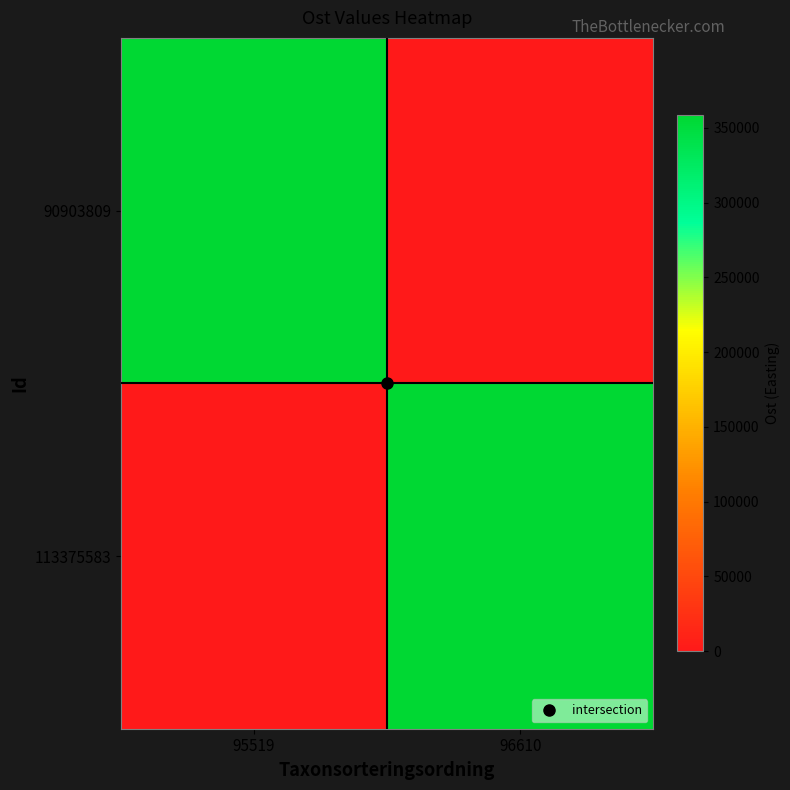

Reading left to right, what are all the values shown in this chart?

90903809: 95519=358311.8	96610=0.0
113375583: 95519=0.0	96610=358316.0